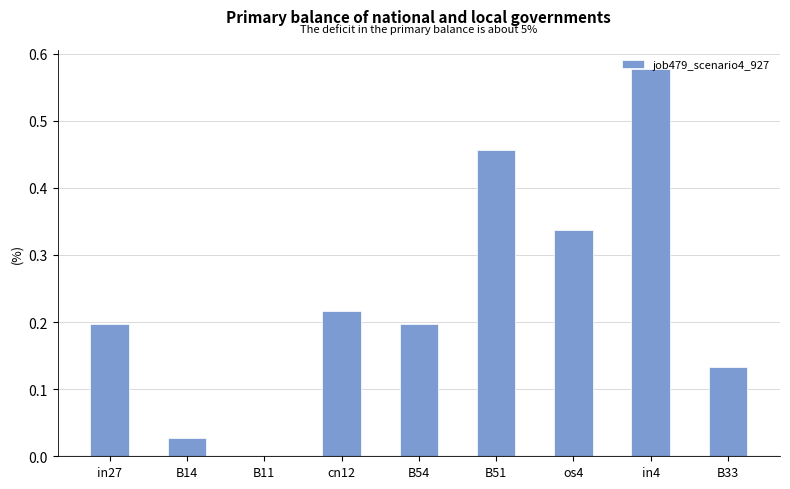

What is the change in value from B51 to B33?

-0.3